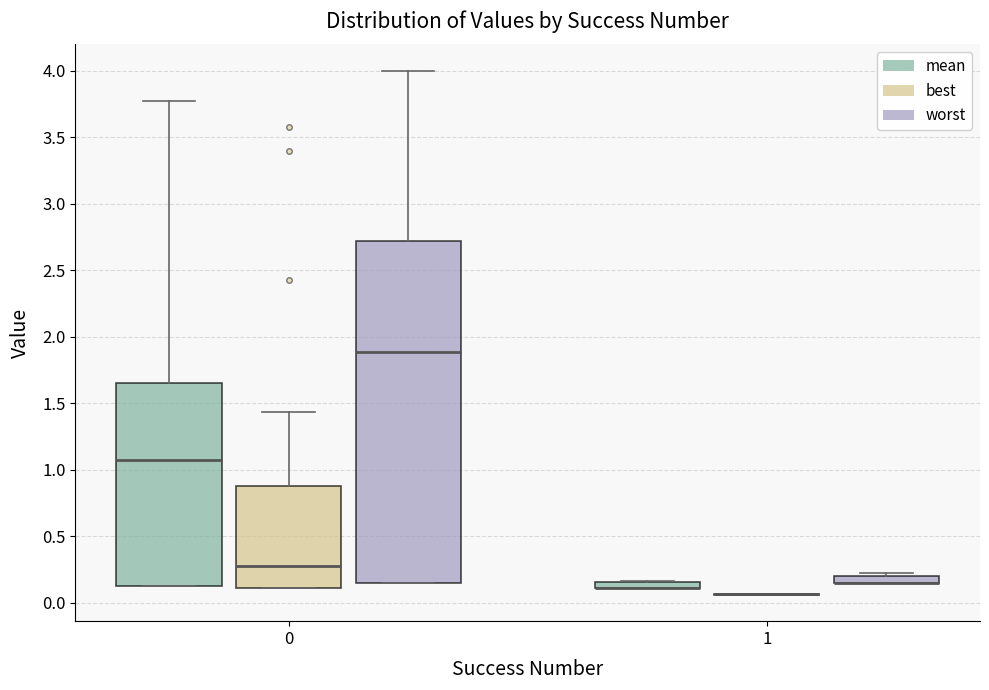

Which box is the tallest, from its lower edge to its upper edge?

0 (worst)